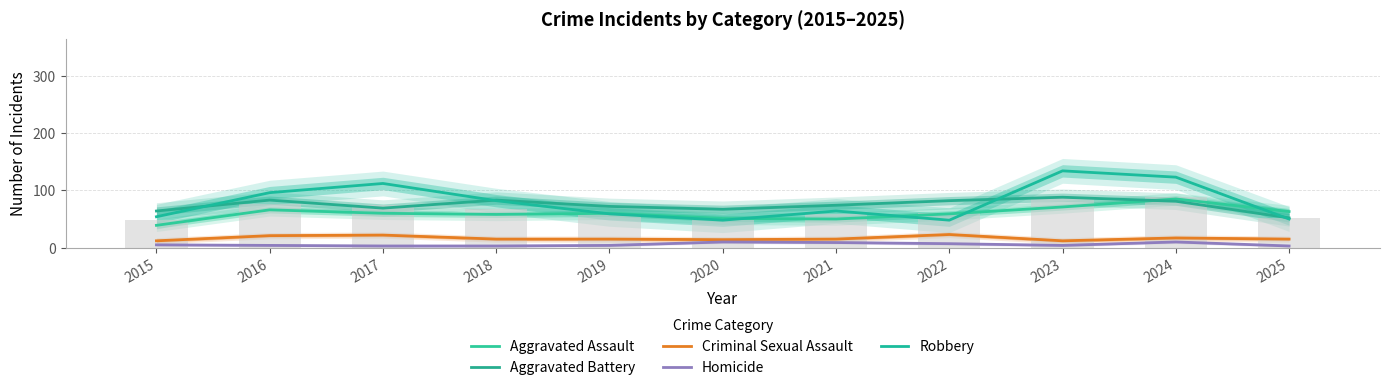

Reading left to right, list all the values displayed in this chart.

Aggravated Assault: 2015=39	2016=66	2017=60	2018=58	2019=60	2020=51	2021=50	2022=59	2023=71	2024=85	2025=63
Aggravated Battery: 2015=64	2016=83	2017=69	2018=83	2019=72	2020=67	2021=74	2022=82	2023=88	2024=81	2025=52
Criminal Sexual Assault: 2015=12	2016=21	2017=22	2018=15	2019=15	2020=14	2021=15	2022=23	2023=12	2024=17	2025=15
Homicide: 2015=5	2016=4	2017=3	2018=3	2019=4	2020=10	2021=9	2022=7	2023=4	2024=10	2025=3
Robbery: 2015=54	2016=96	2017=112	2018=82	2019=59	2020=48	2021=64	2022=48	2023=134	2024=123	2025=50